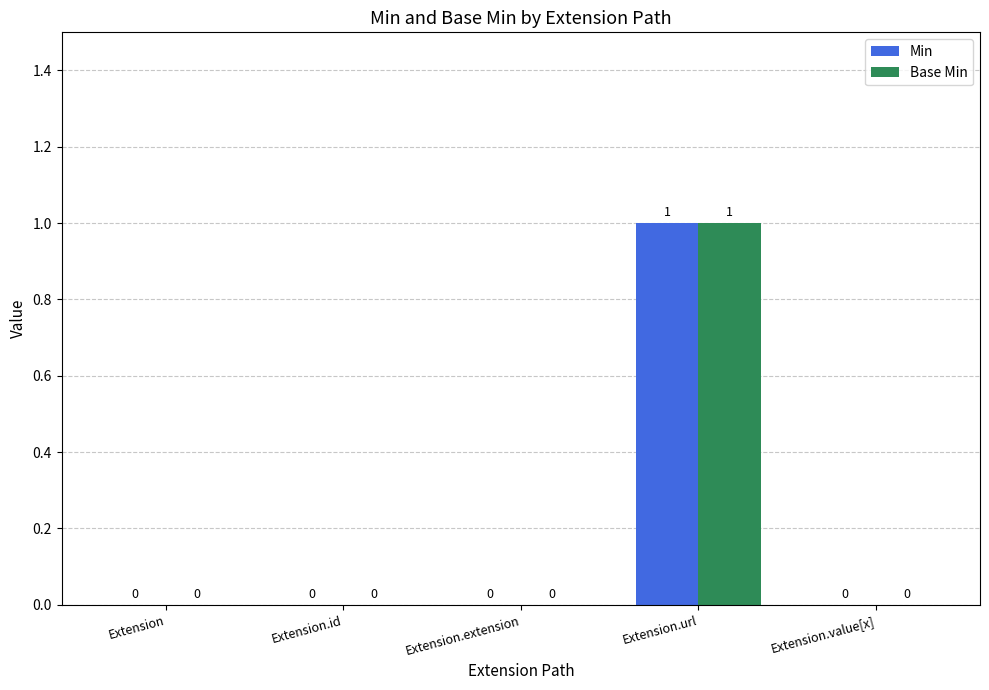

True or false: Min has a value of -1 at Extension.value[x].

False